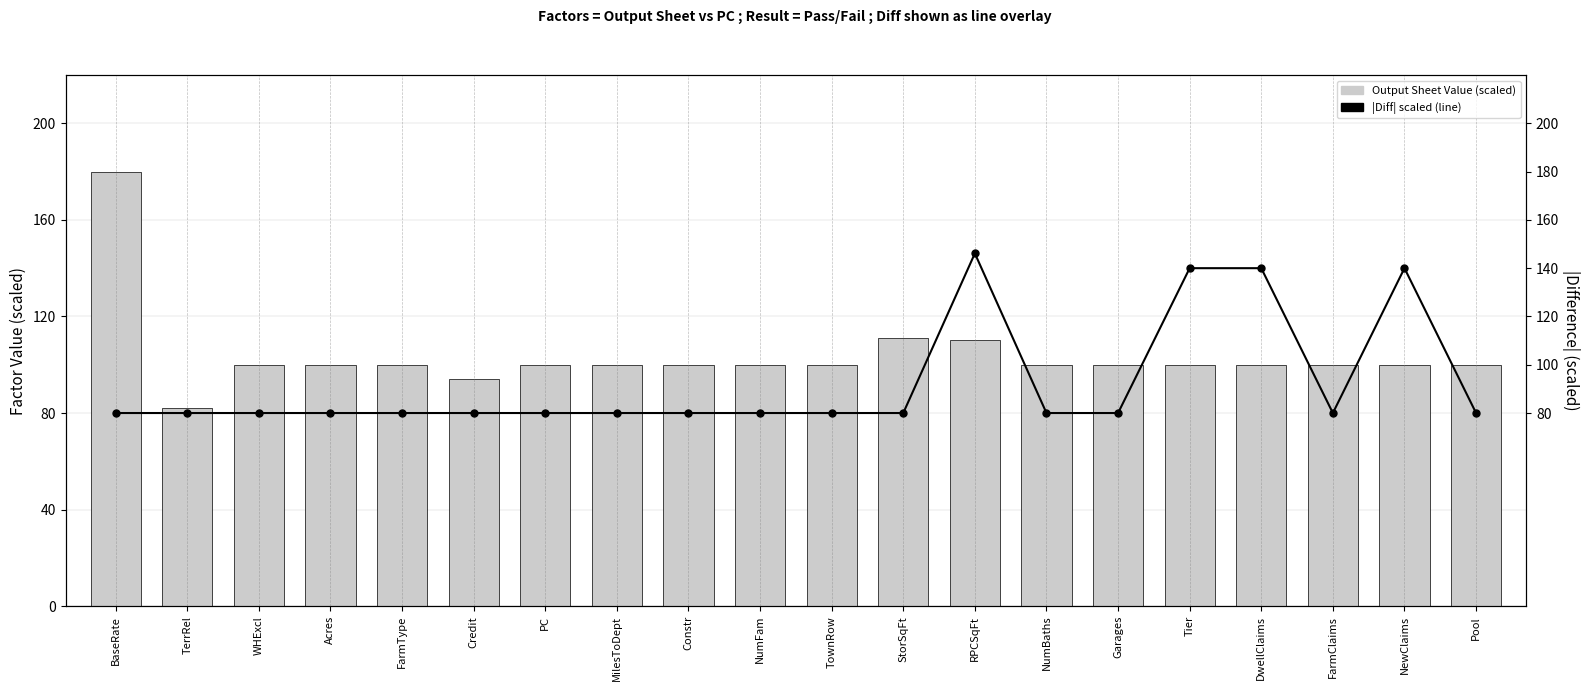

What is the minimum value for |Diff| scaled?

80.0